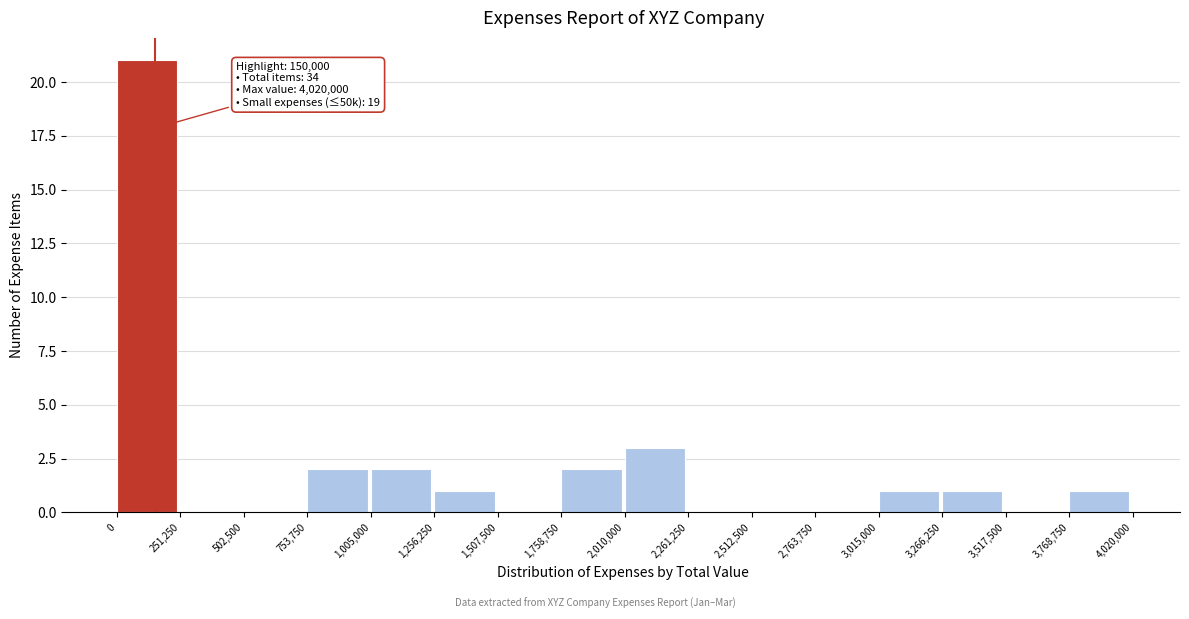

Which range on the x-axis has the tallest bar?

0 to 251,250